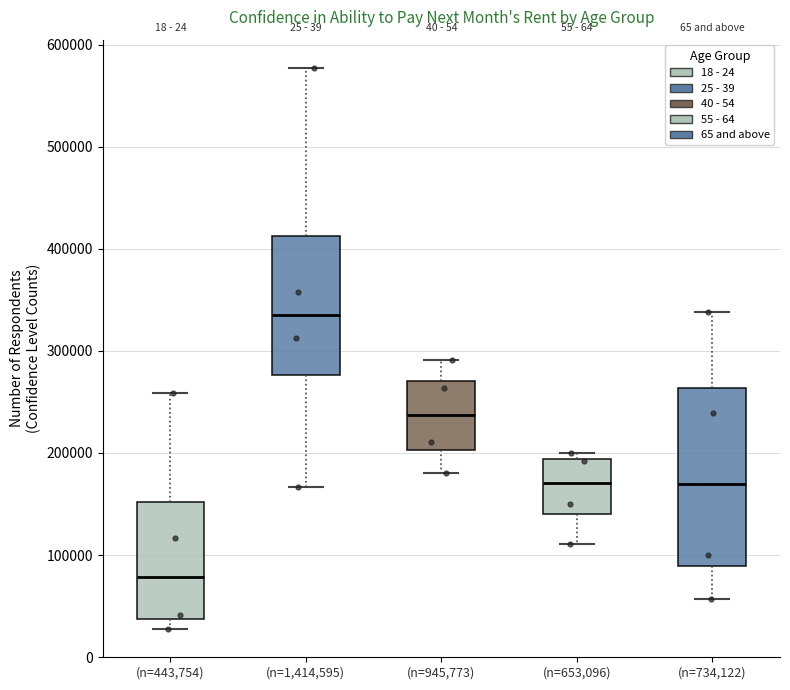

Where does the median line of the box for (n=443,754) sit on the y-axis? The values are not printed on the chart, so give them approximately, as read against the axis.

80000